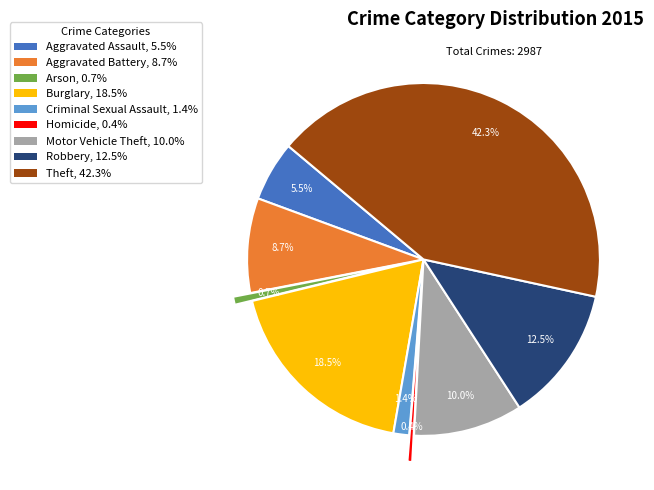

The Arson slice represents 1% of the pie. True or false?

True